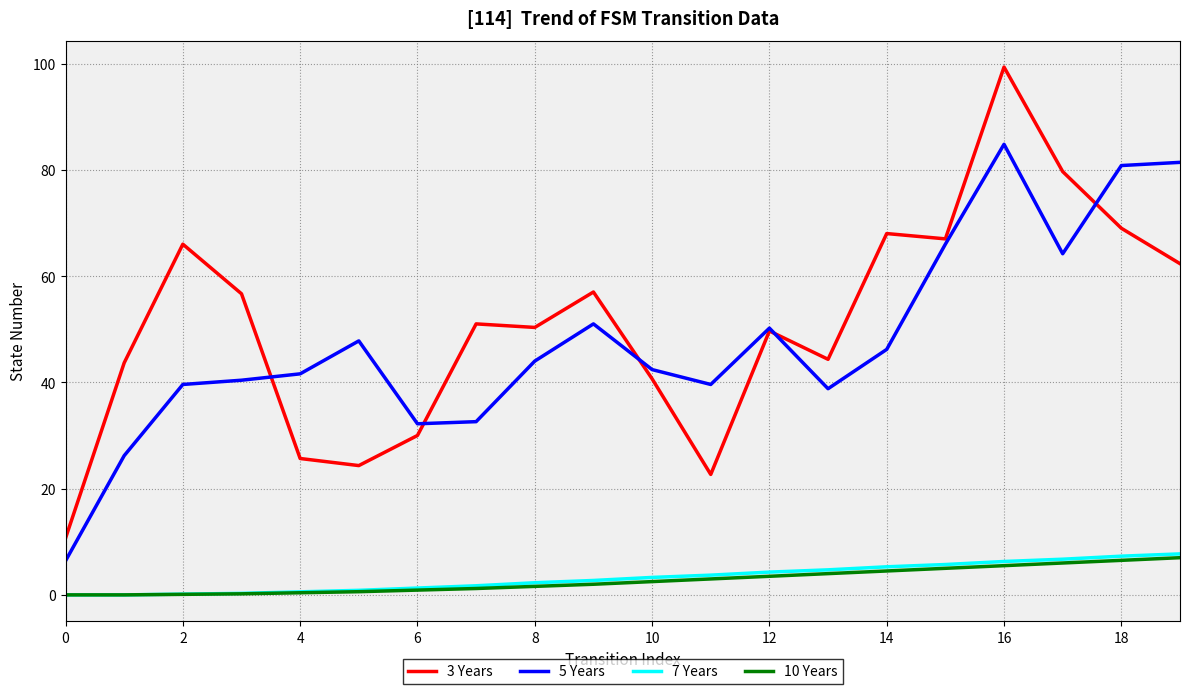

What is the highest value of the 7 Years series?

7.7